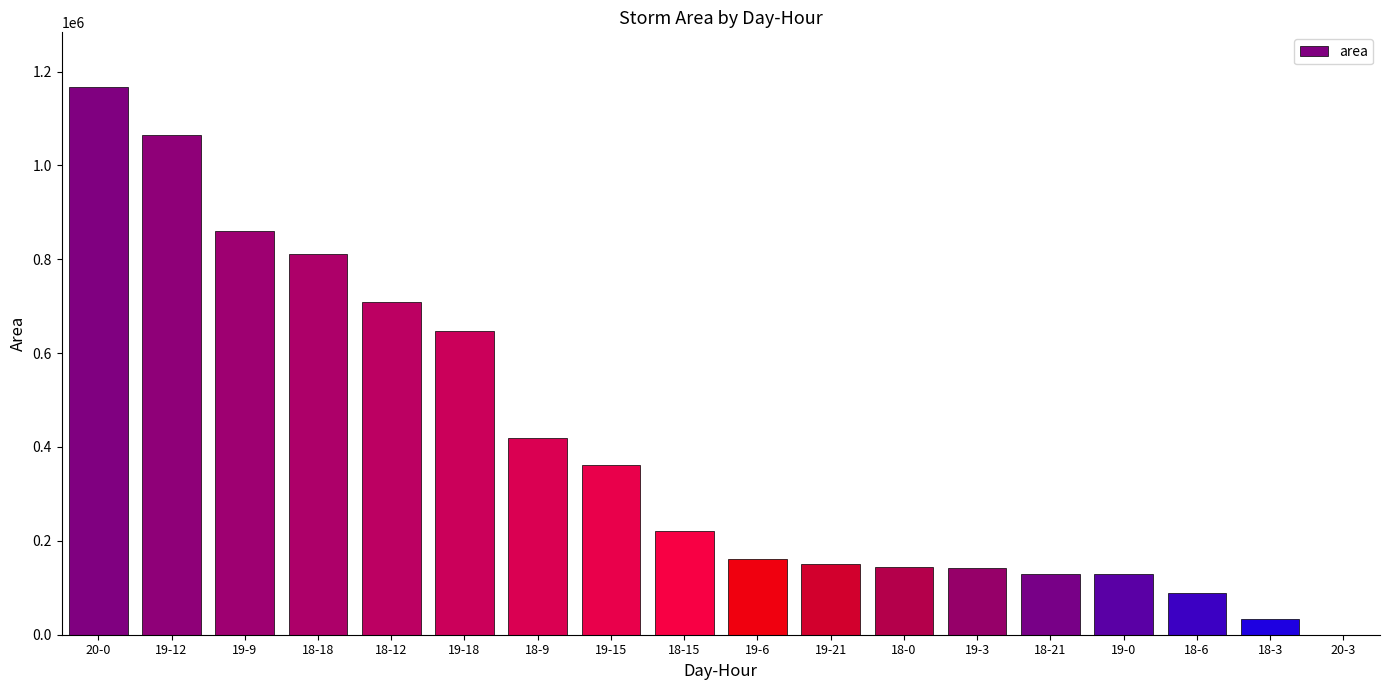

What is the sum of all values?

7241875